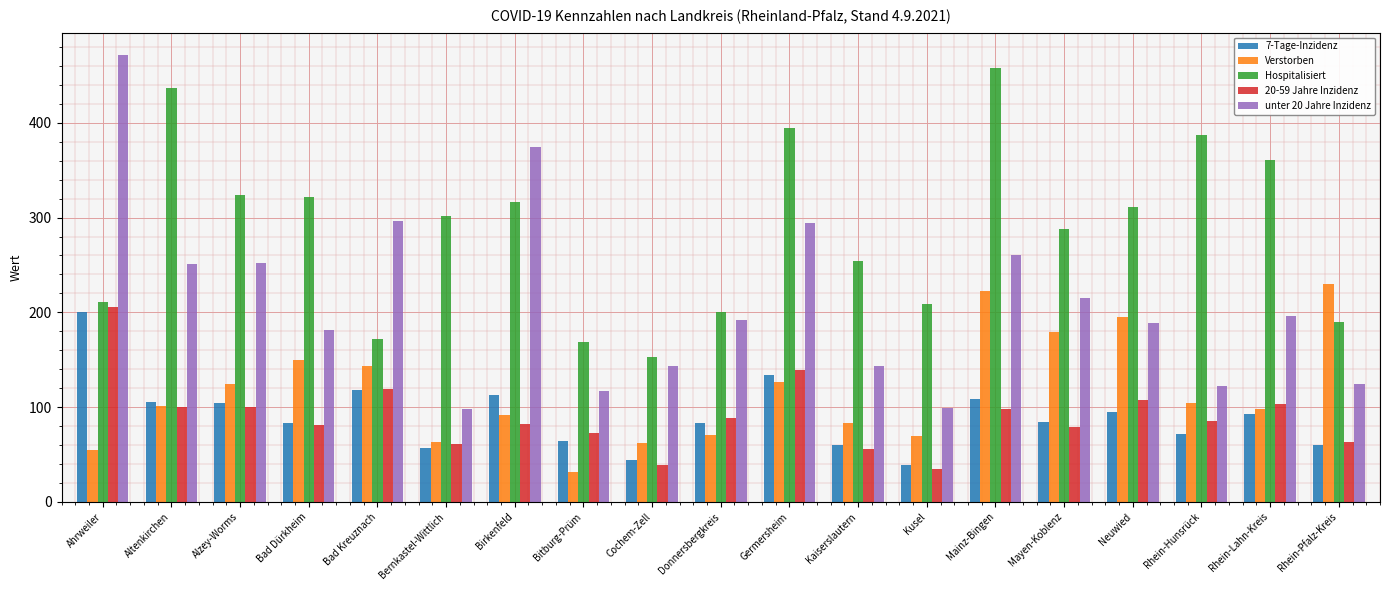

How many groups of bars are there?

19